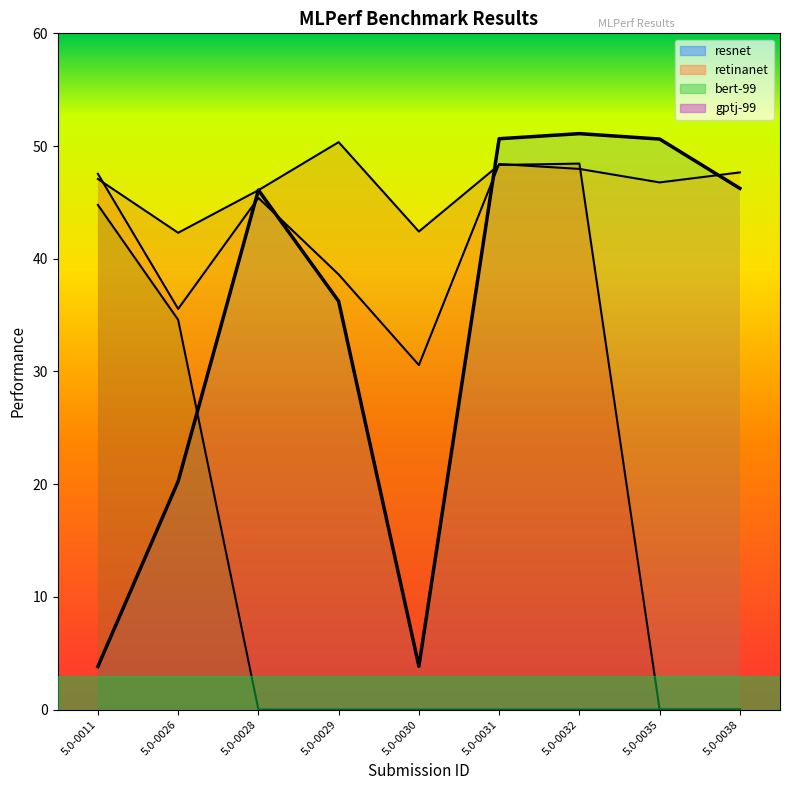

What is the maximum value shown in the chart?

51.1